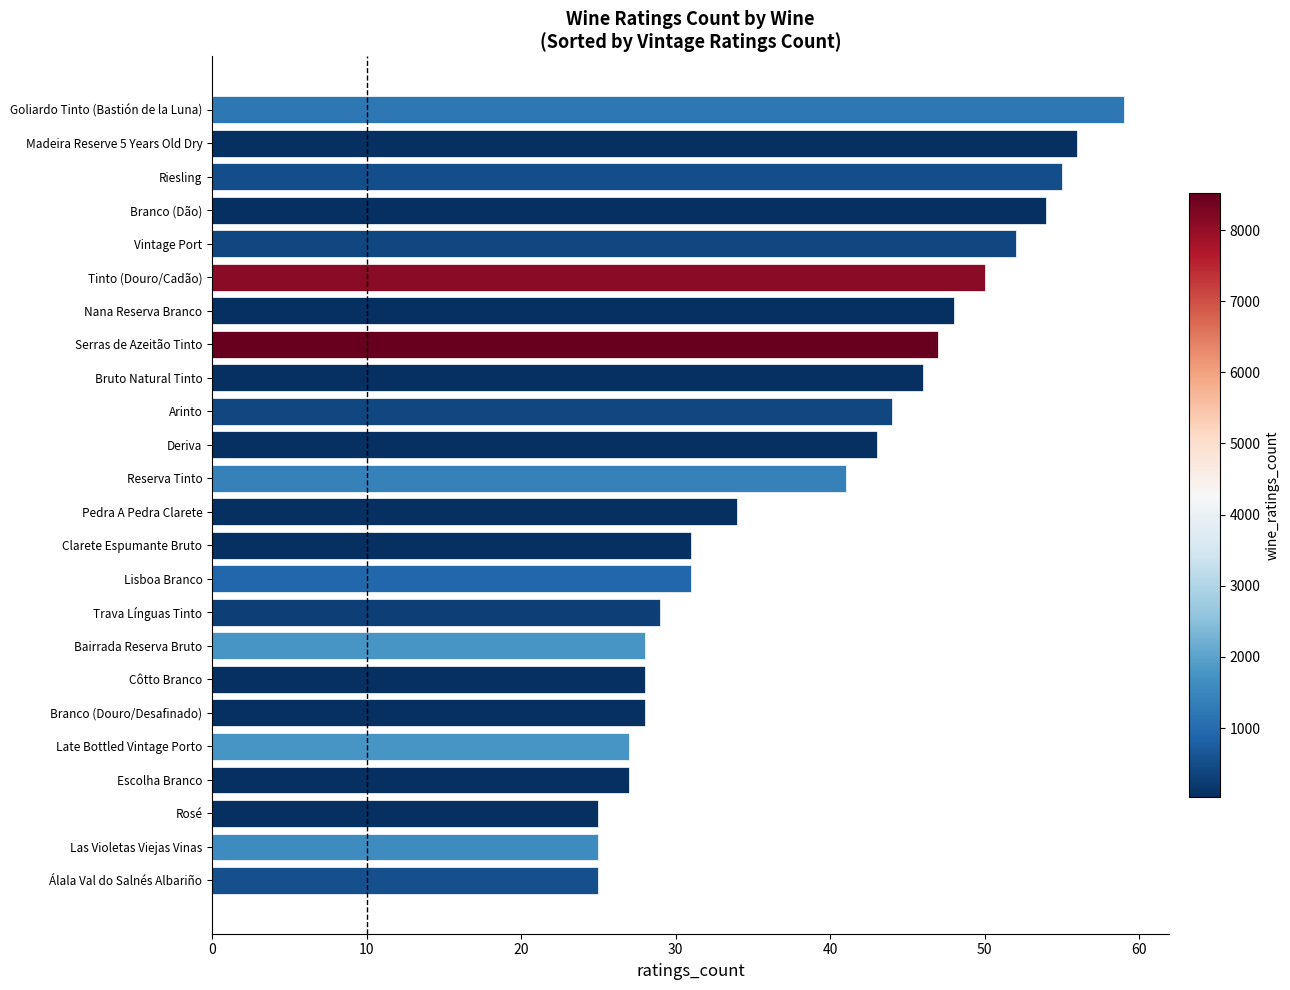

What is the greatest value displayed?

59